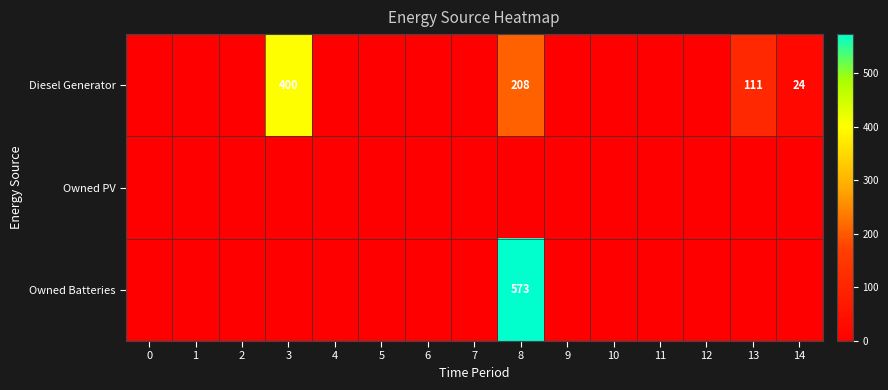

How many series are shown in this chart?

3